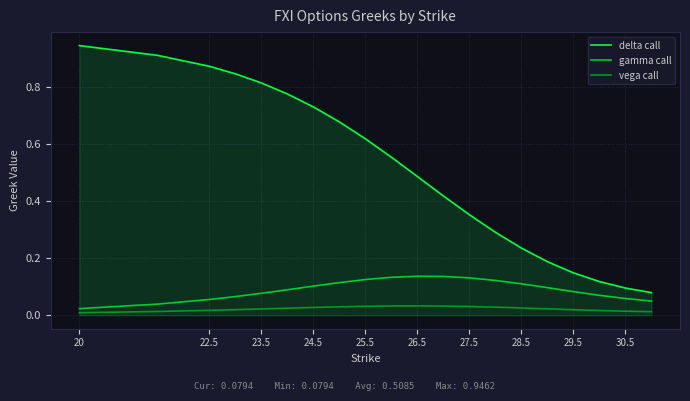

List the series in order of their peak value, lowest first.

vega call, gamma call, delta call